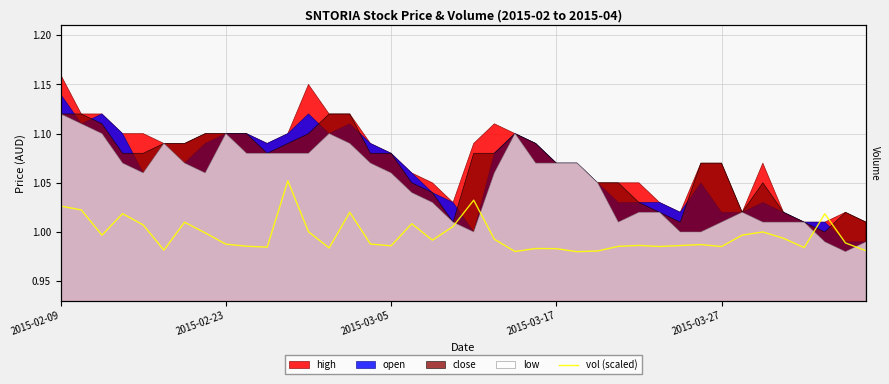

Is it true that the value at 2015-02-23 is 0.4?

False